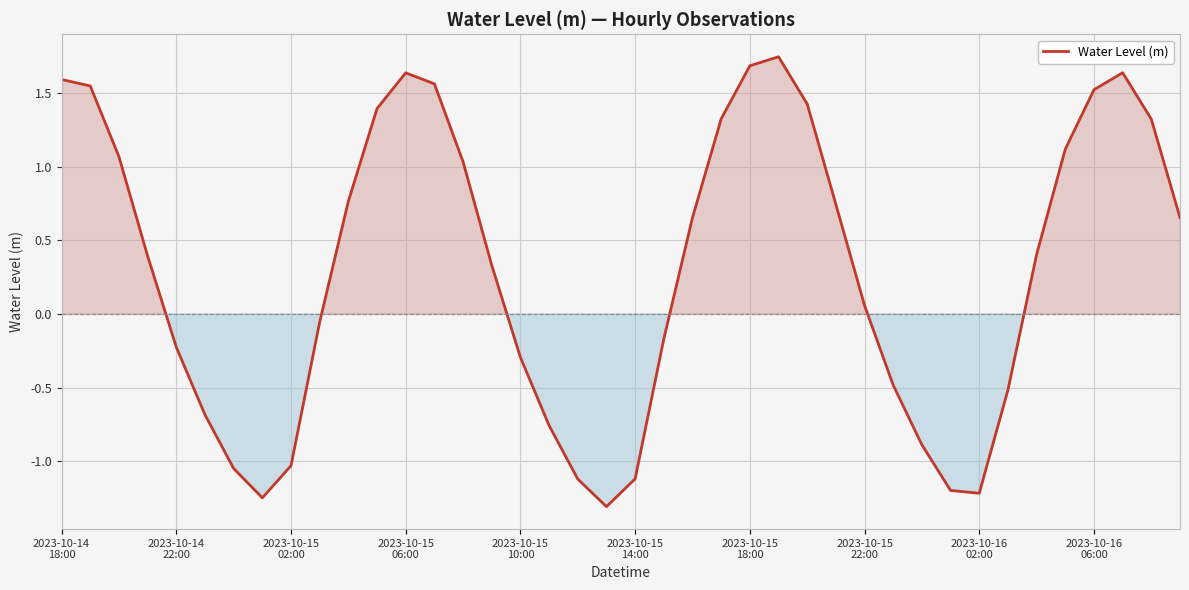

What is the difference between the maximum and minimum values?

3.1